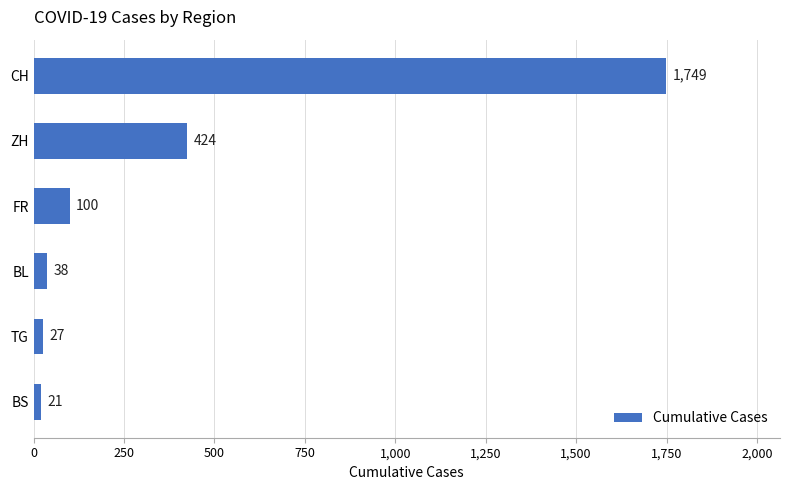

What is the ratio of the value at BS to the value at TG?

0.8